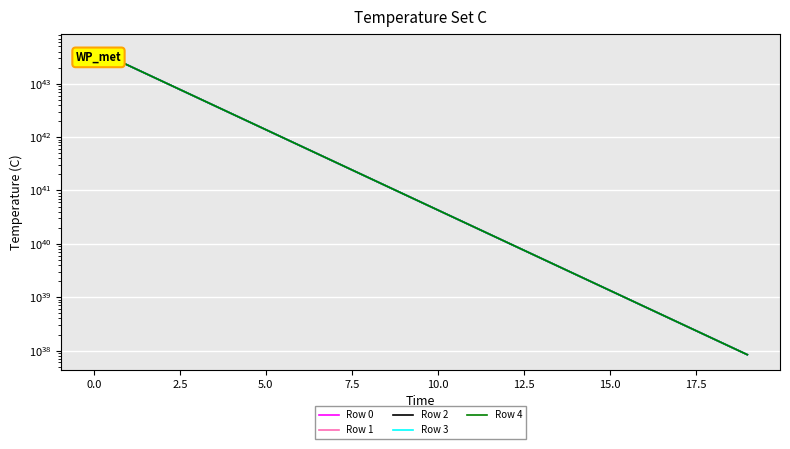

The Row 1 series shows 3526898108818102036670990631845190696960 at 12. True or false?

False